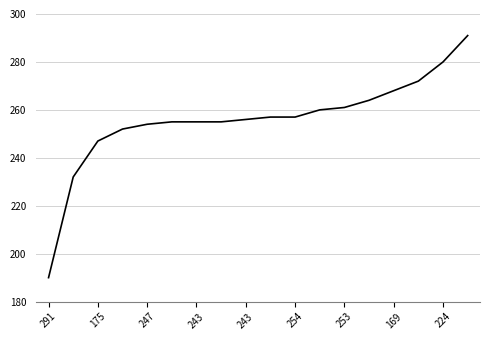

What is the difference between the maximum and minimum values?

101